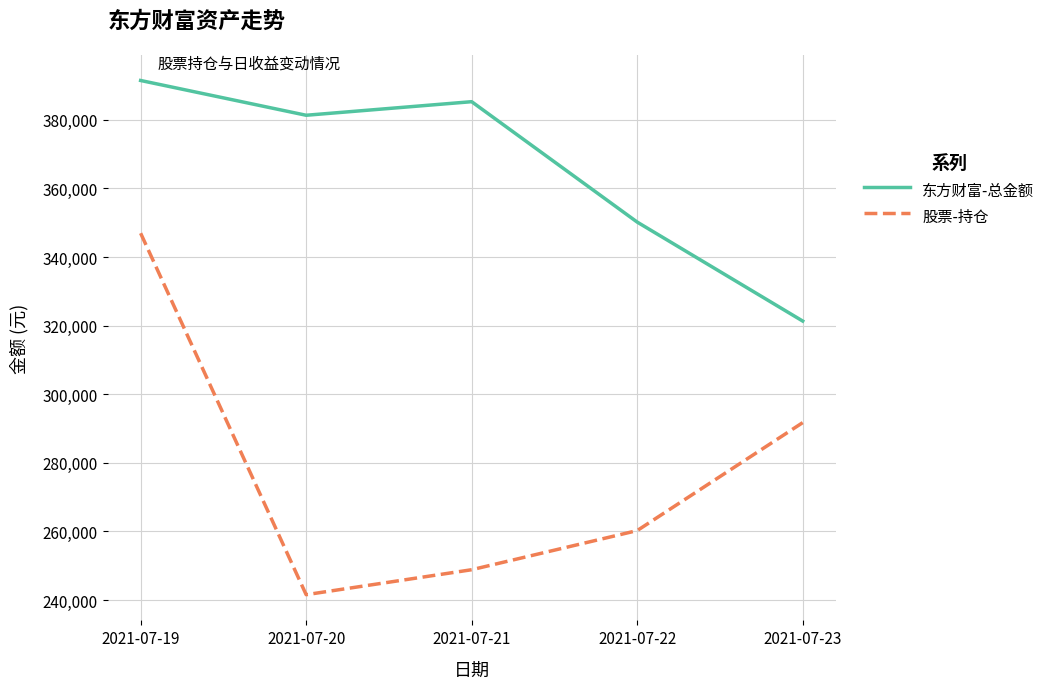

What are all the series names shown in the legend?

东方财富-总金额, 股票-持仓